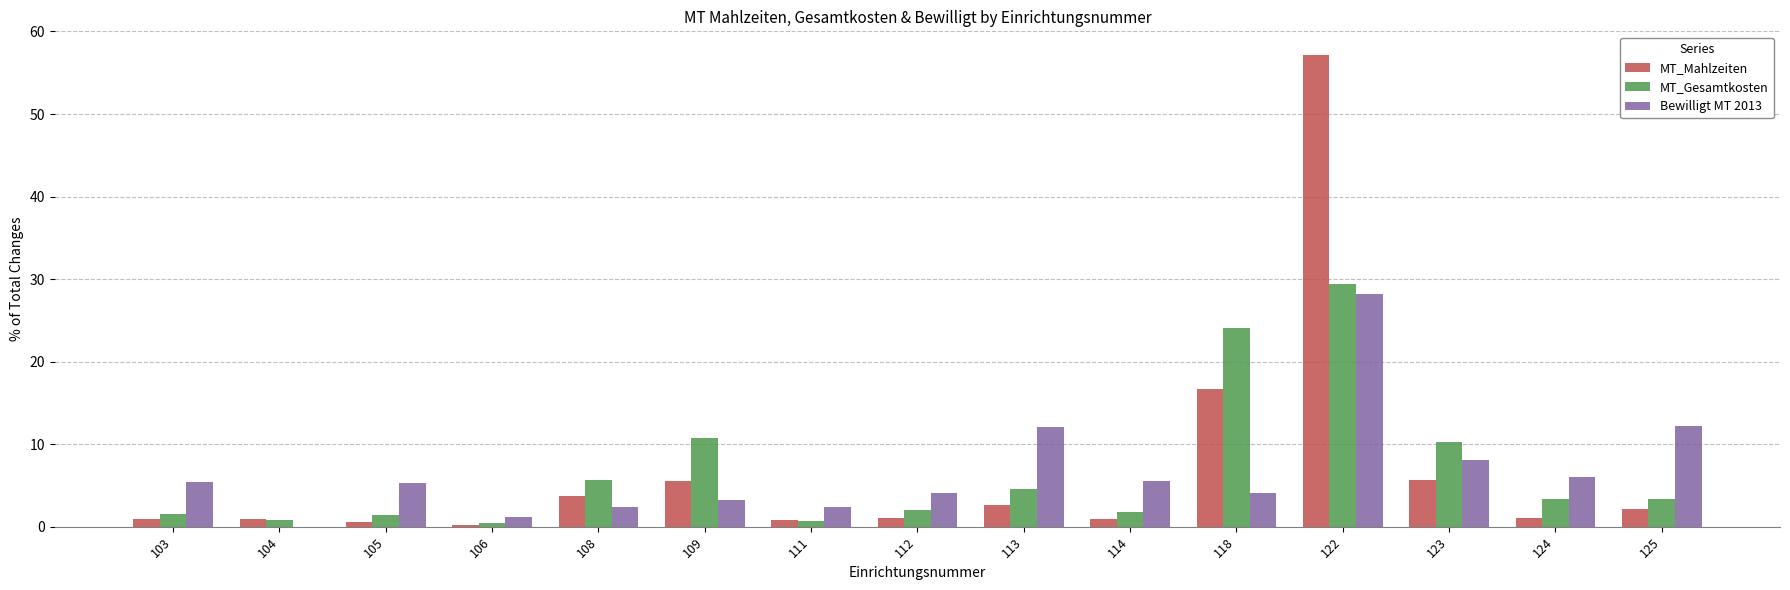

Which series changed the most between 104 and 109?

MT_Gesamtkosten